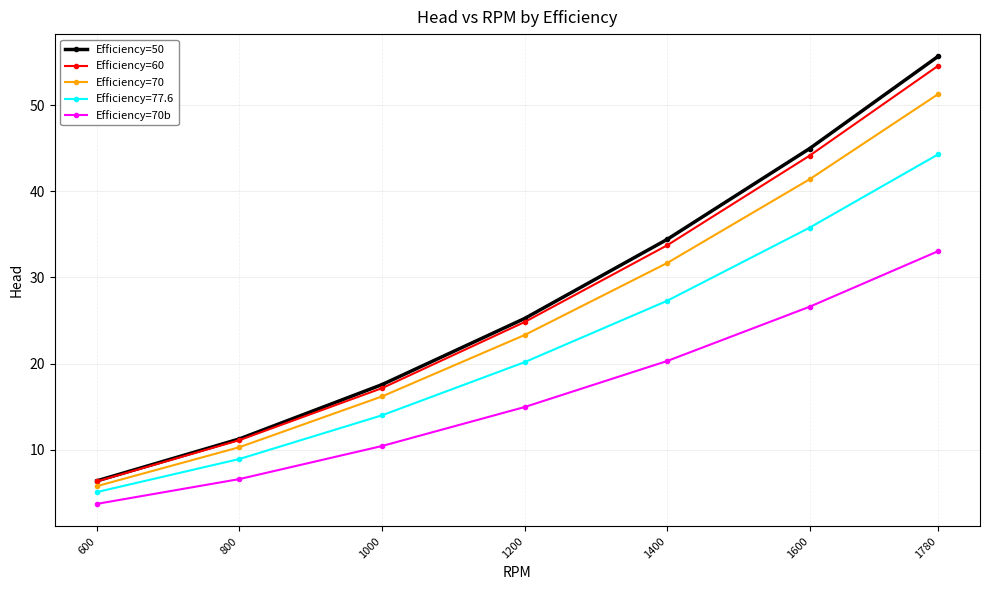

True or false: Efficiency=50 has a value of 30.5 at 1780.

False